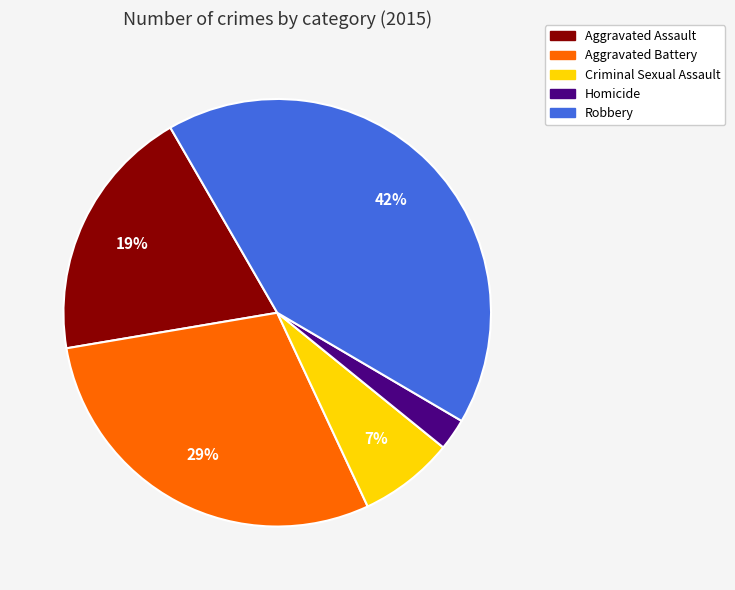

Rank the categories by value from lowest to highest.

Homicide, Criminal Sexual Assault, Aggravated Assault, Aggravated Battery, Robbery